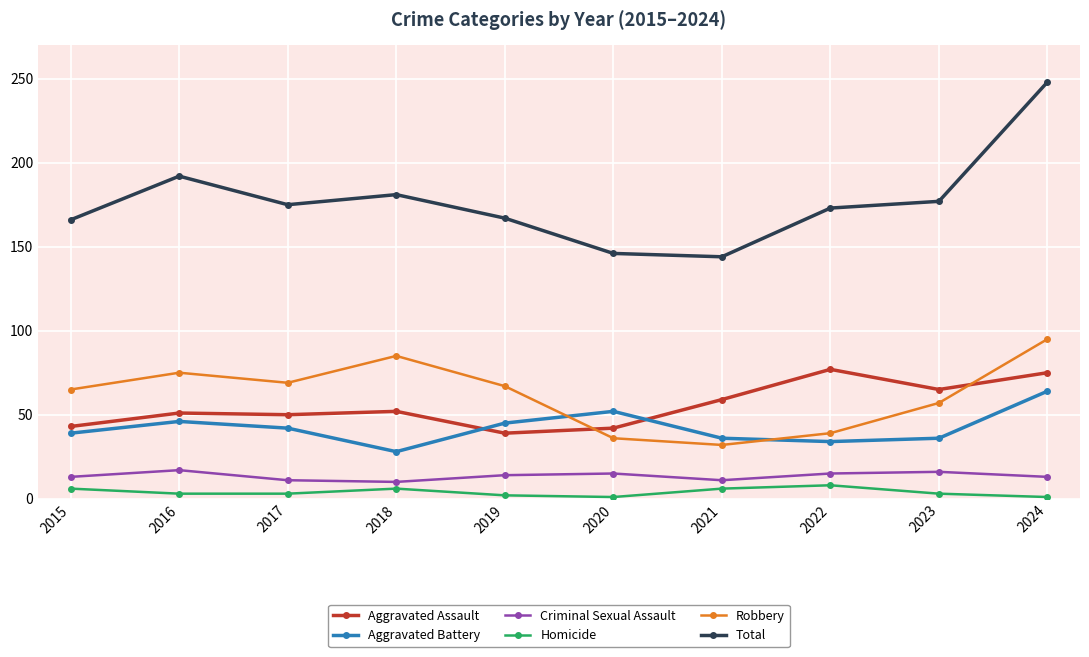

What is the total value across all series at 2024?

496